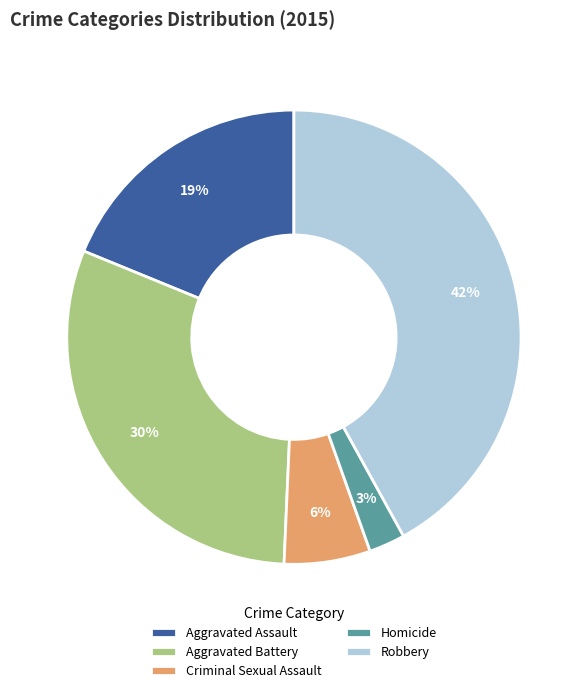

Which category has the biggest portion of the pie?

Robbery